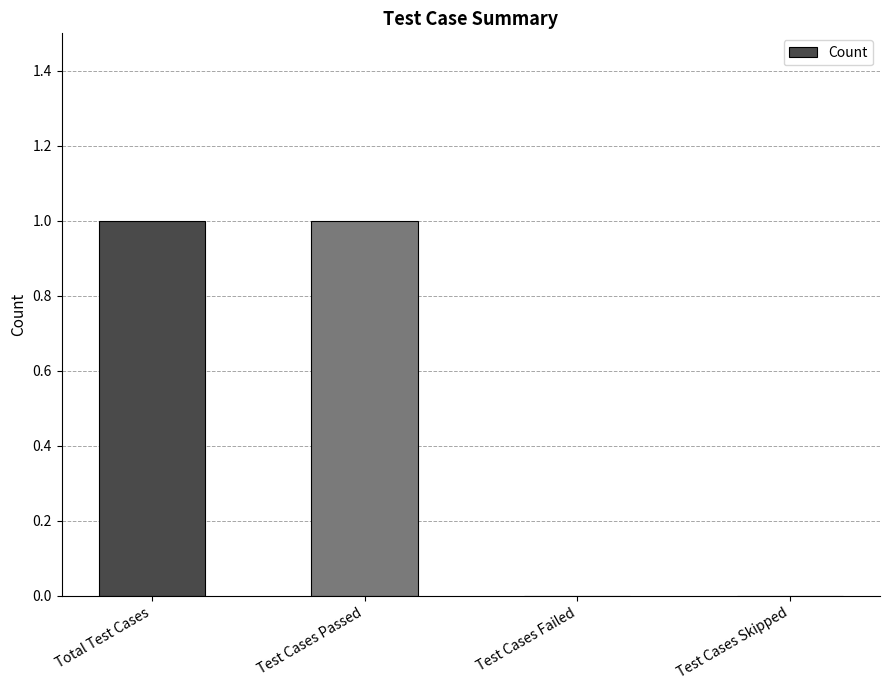

Reading left to right, transcribe all the data shown in this chart.

1	1	0	0